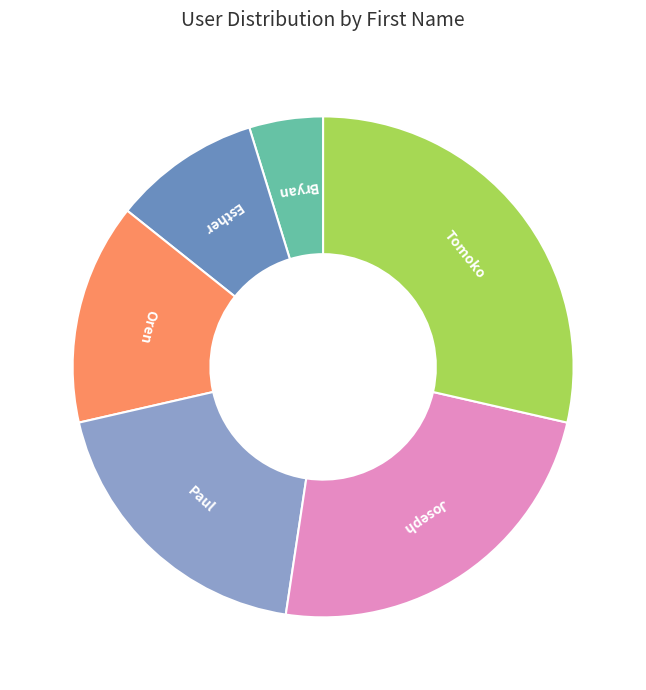

Do Paul and Esther together represent more than half of the pie?

No